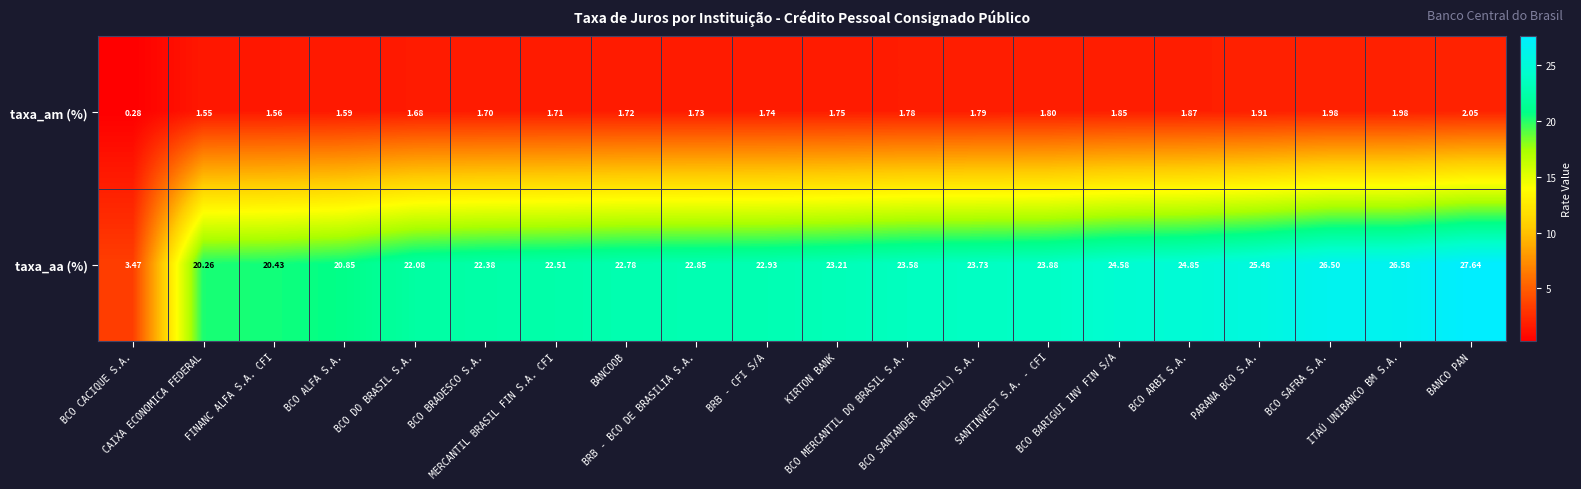

Which series has the largest total across all categories?

taxa_aa (%)